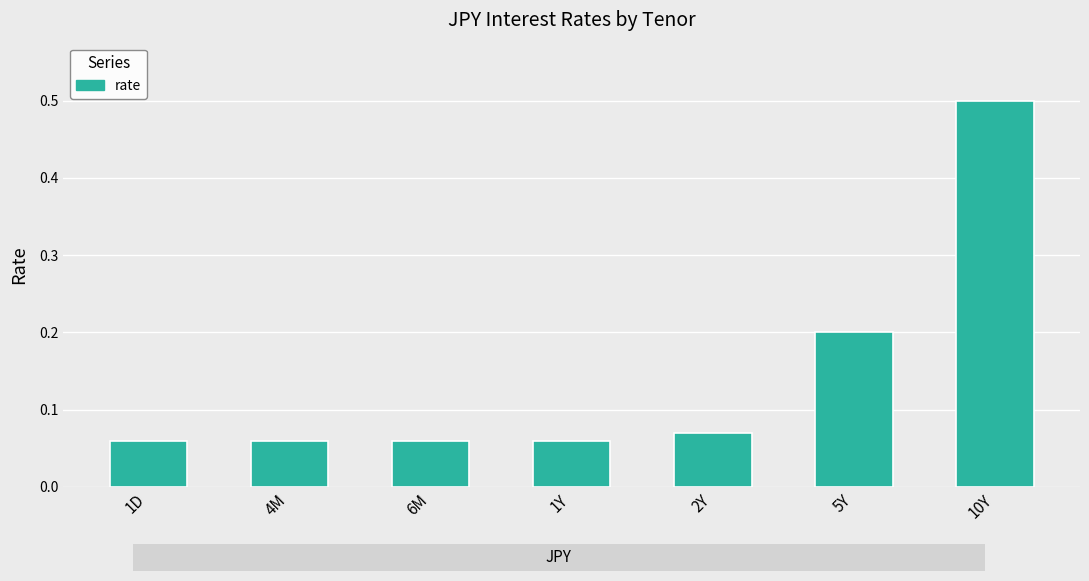

Are the bars grouped side by side (vs. stacked)?

No